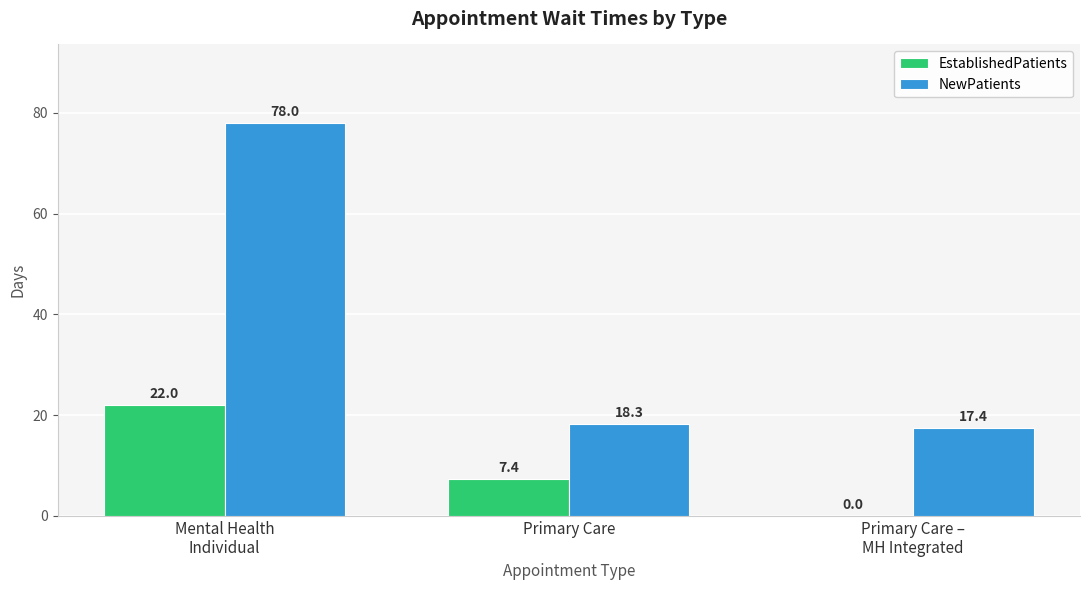

At which label does EstablishedPatients first exceed 7?

Mental Health
Individual